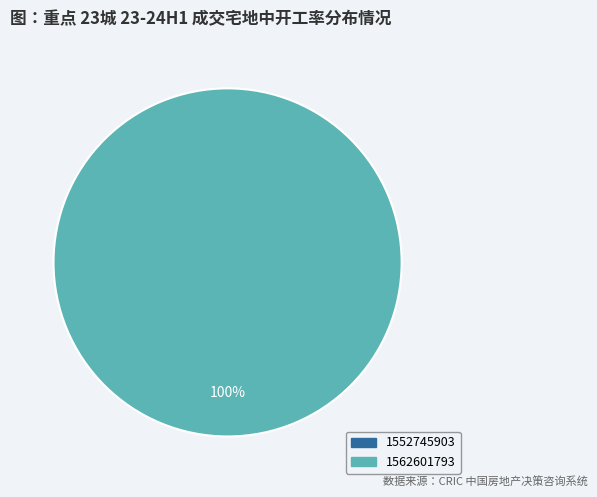

Is there any slice that represents more than half of the pie?

Yes